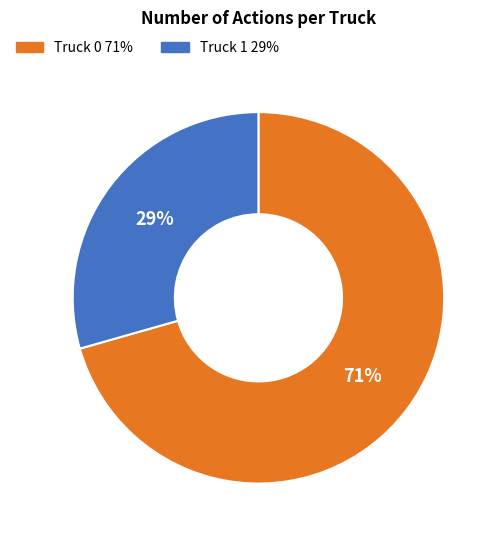

Which slice is the smallest?

Truck 1